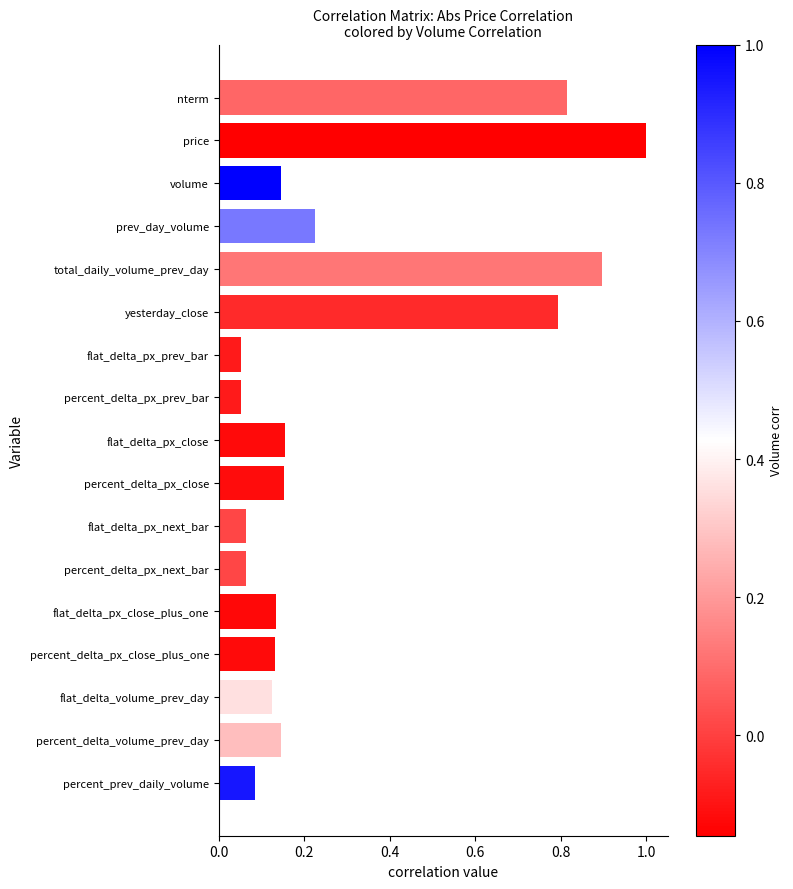

What is the change in value from yesterday_close to flat_delta_px_prev_bar?

-0.7